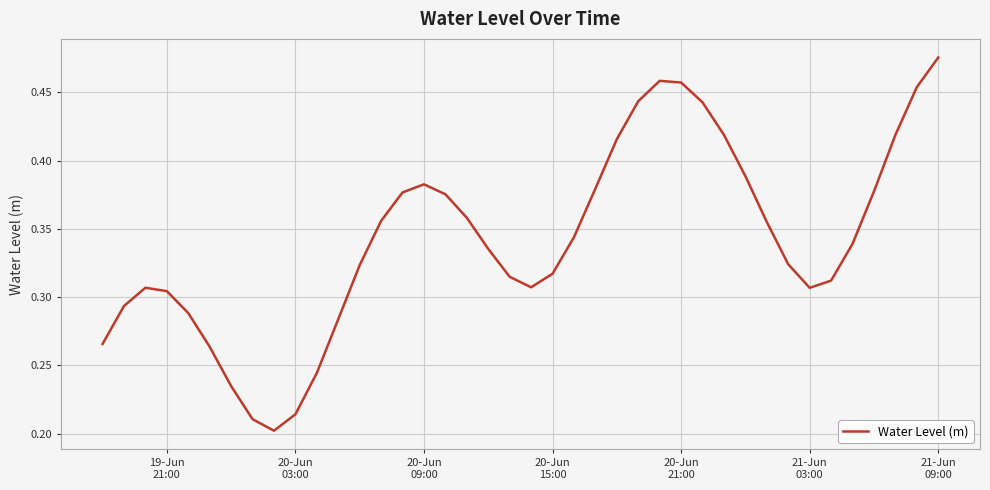

How many points are higher than both their immediate neighbors (excluding endpoints)?

3